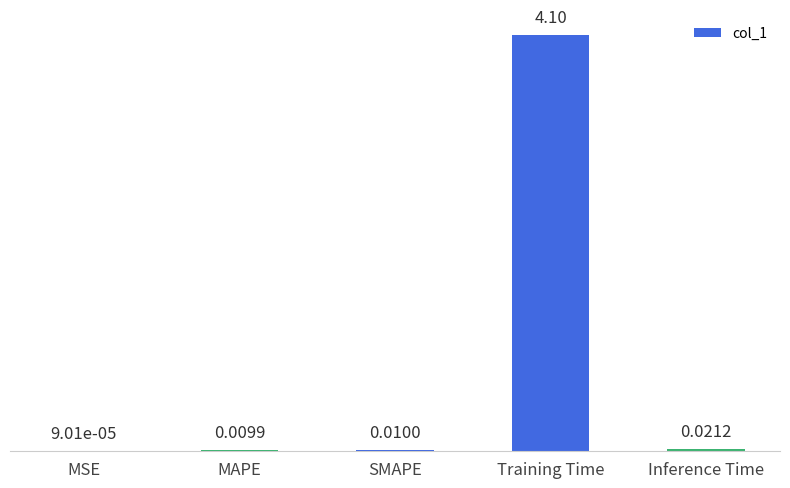

At which label is the value closest to 2?

Inference Time